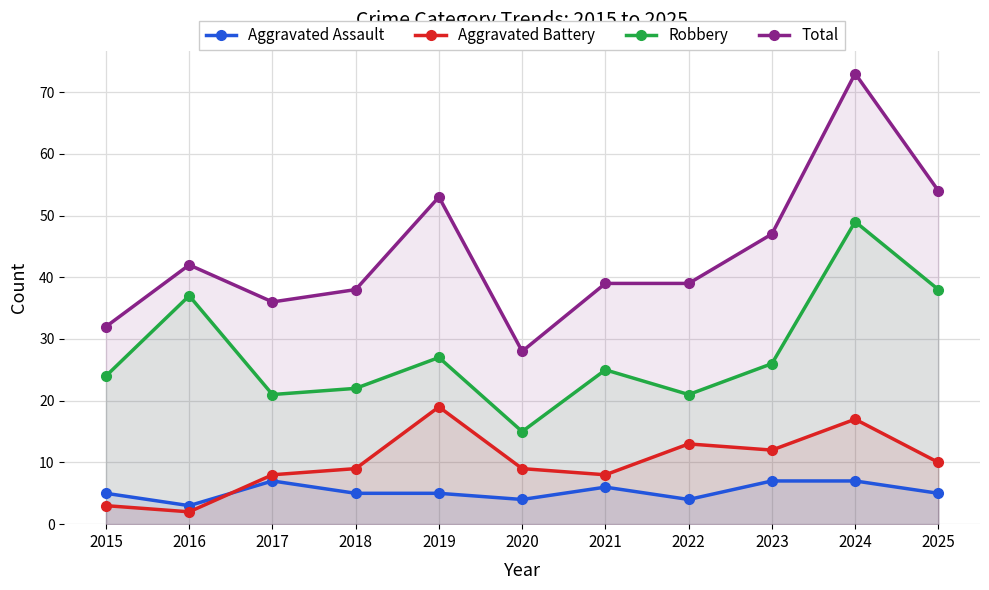

How many lines are shown in the chart?

4